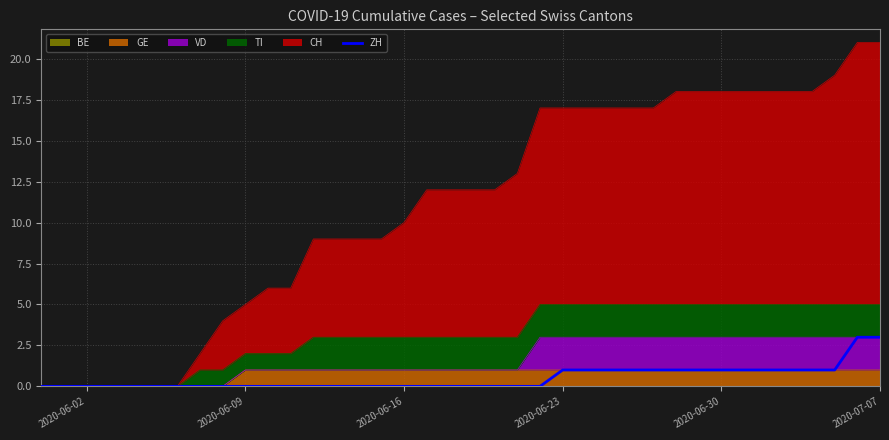

How many lines are shown in the chart?

1